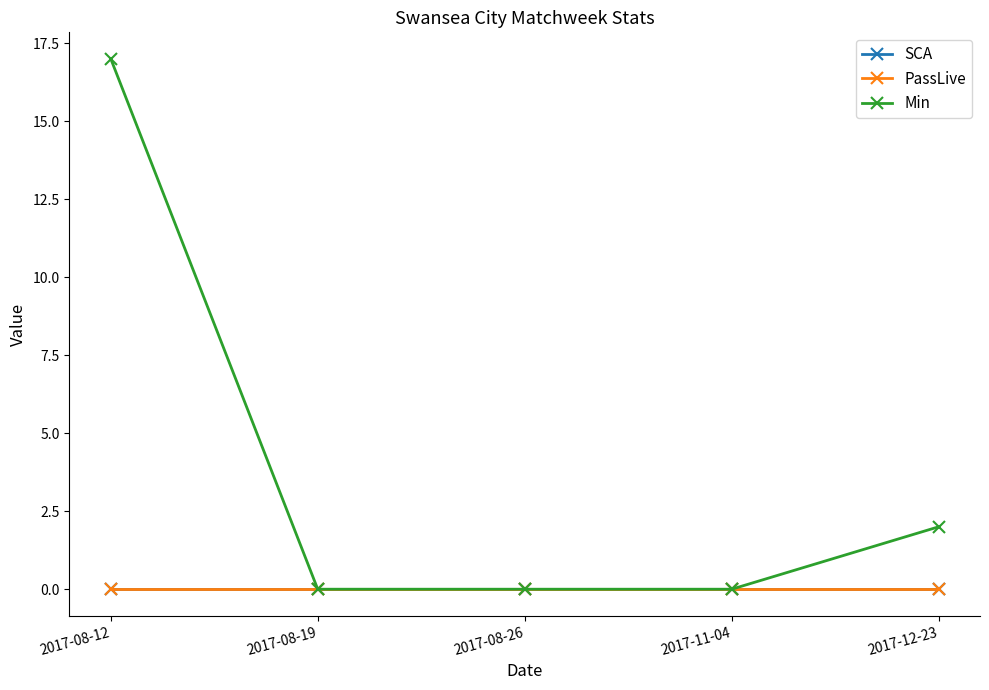

The value of PassLive at 2017-08-19 is 0. True or false?

True